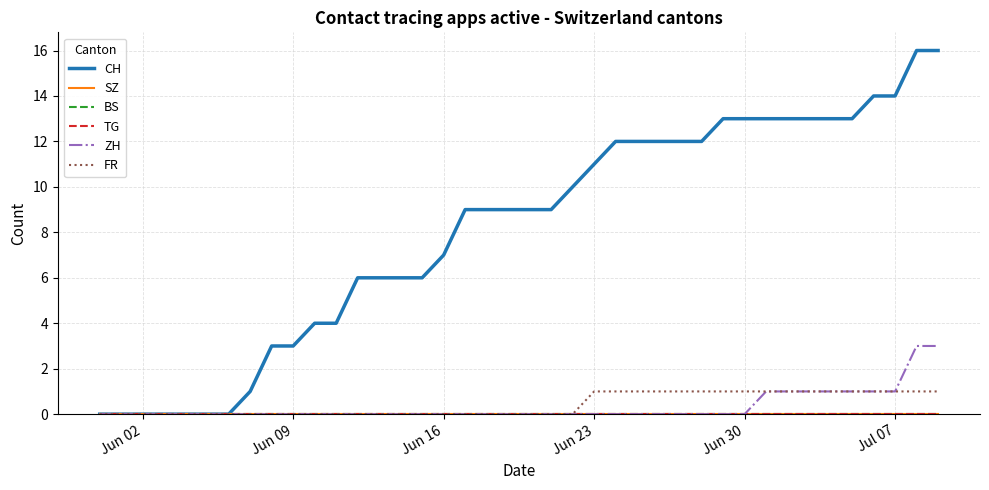

Is this an area chart (filled region under the line)?

No